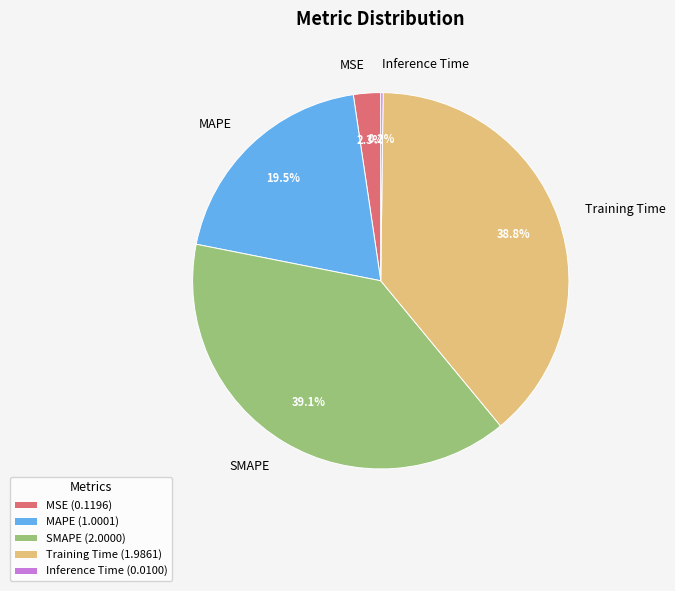

What percentage is NOT represented by MSE?

97.7%